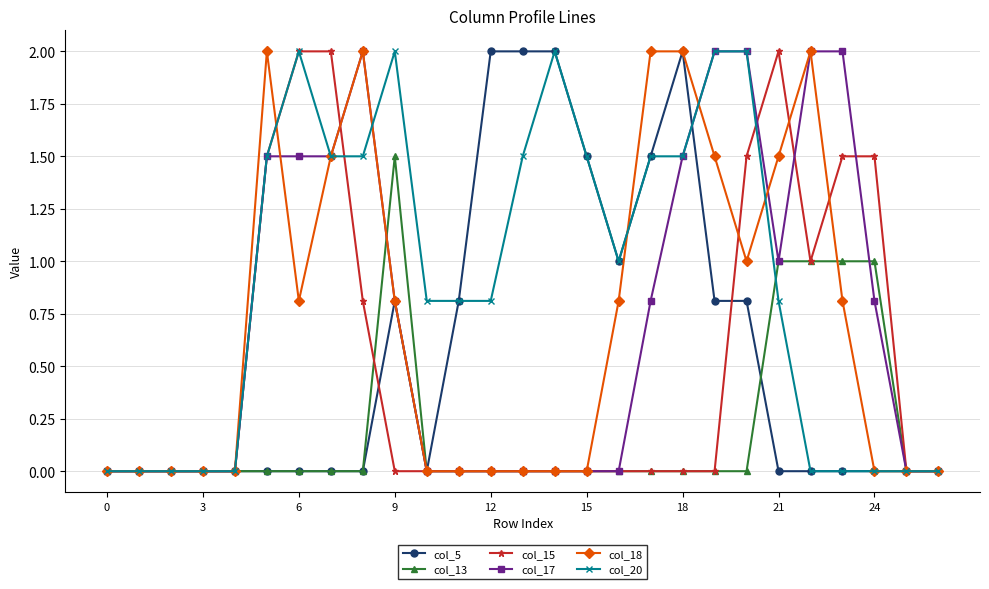

What is the highest value of the col_18 series?

2.0